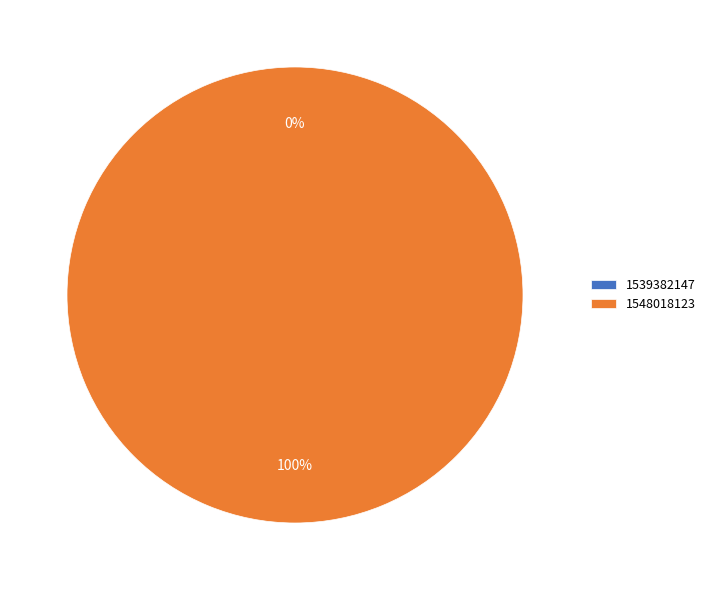

Does any single category account for the majority?

Yes